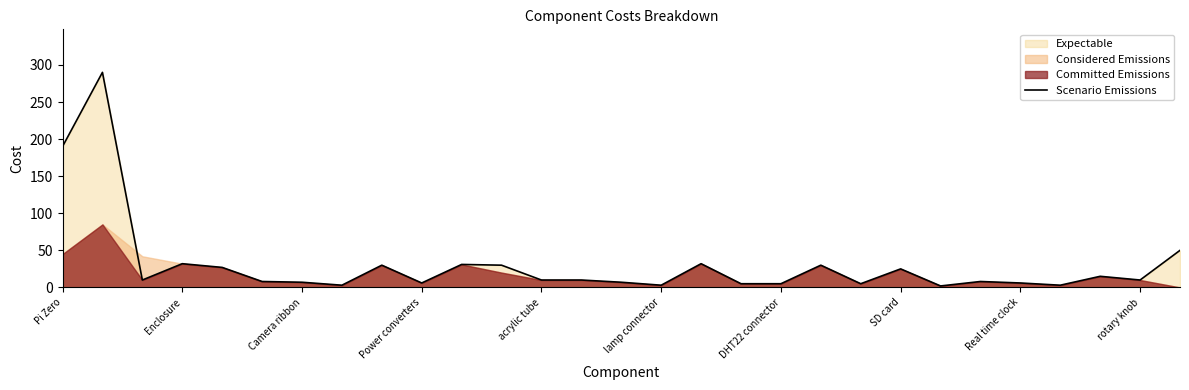

Is it true that Scenario Emissions equals 32 at Enclosure?

True